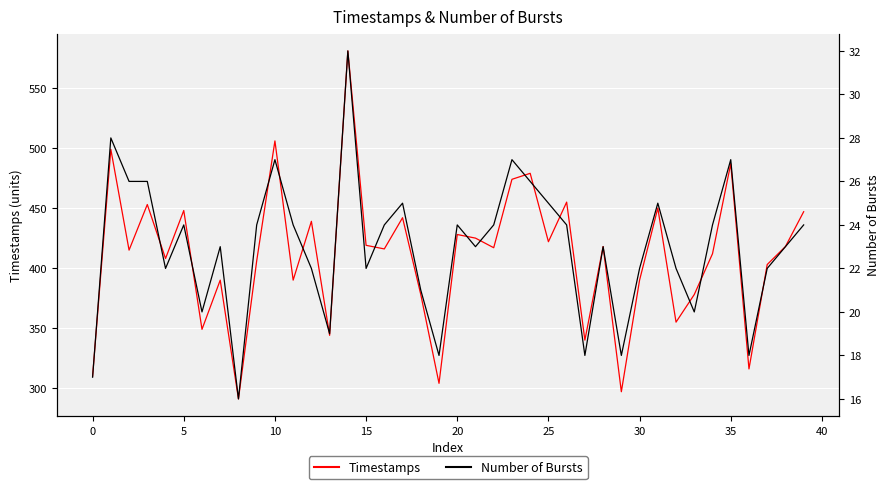

What is the difference between the highest and lowest values at 17?

417